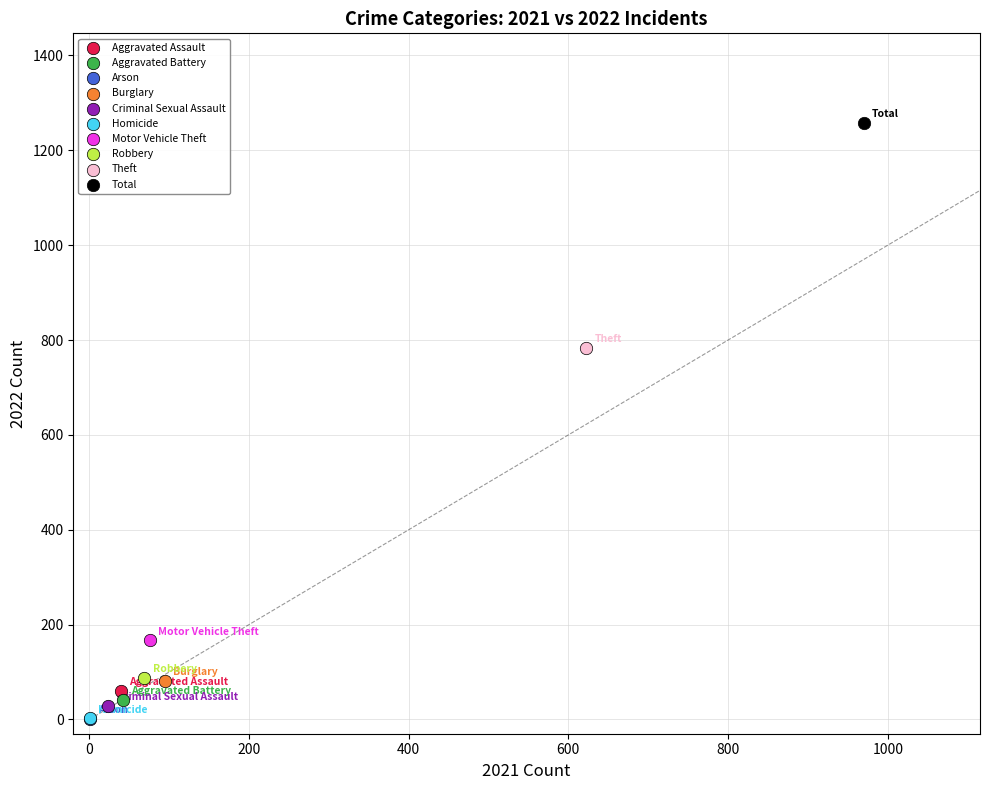

What are all the series names shown in the legend?

Aggravated Assault, Aggravated Battery, Arson, Burglary, Criminal Sexual Assault, Homicide, Motor Vehicle Theft, Robbery, Theft, Total